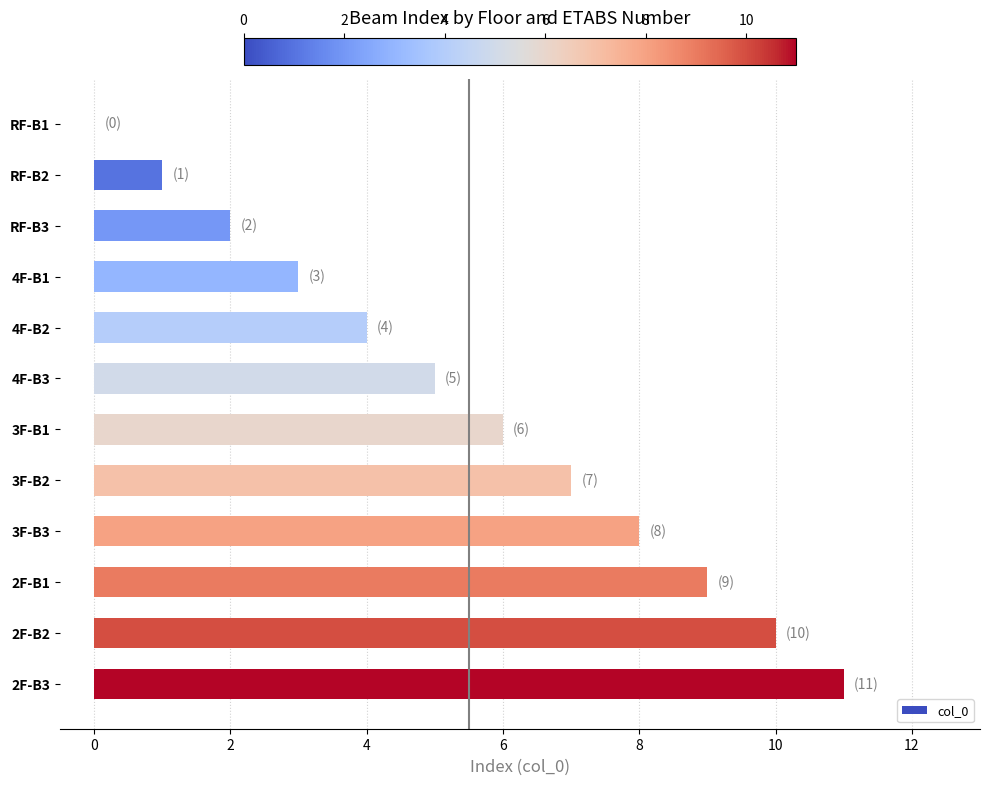

How many values are above zero?

11